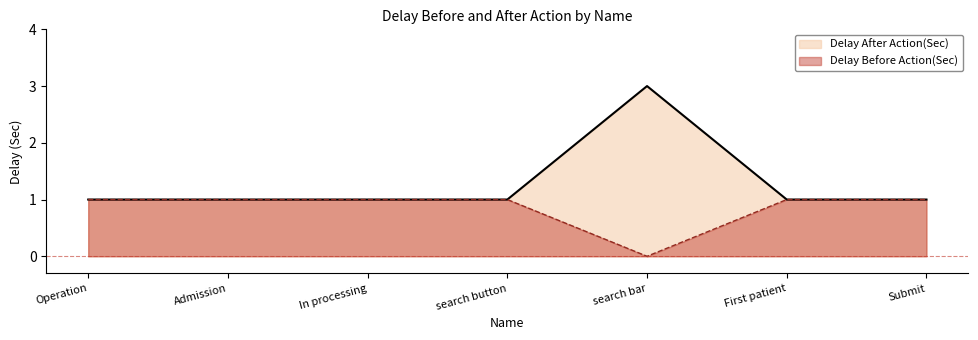

Where is the first local minimum for Delay Before Action(Sec)?

search bar